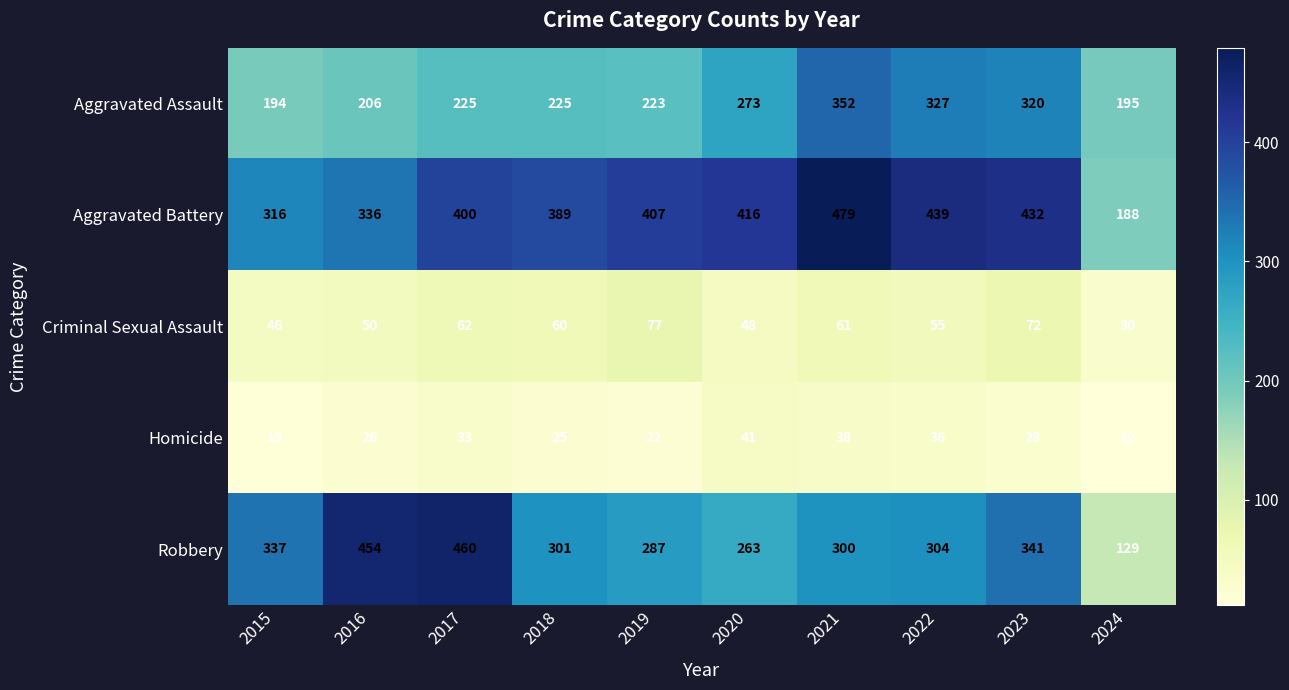

Which series has the largest range (max minus min)?

Robbery